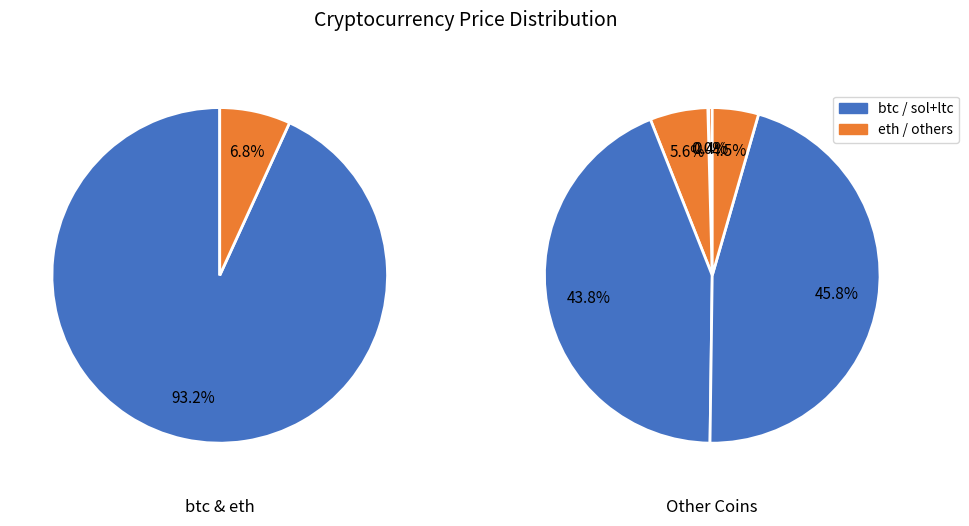

To the nearest percent, what portion does eth represent?

7%